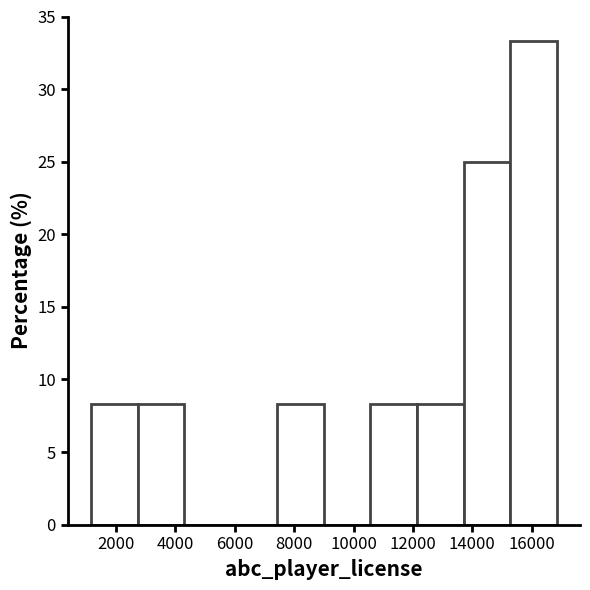

Over which range of the x-axis is the bar tallest?

15200 to 16800